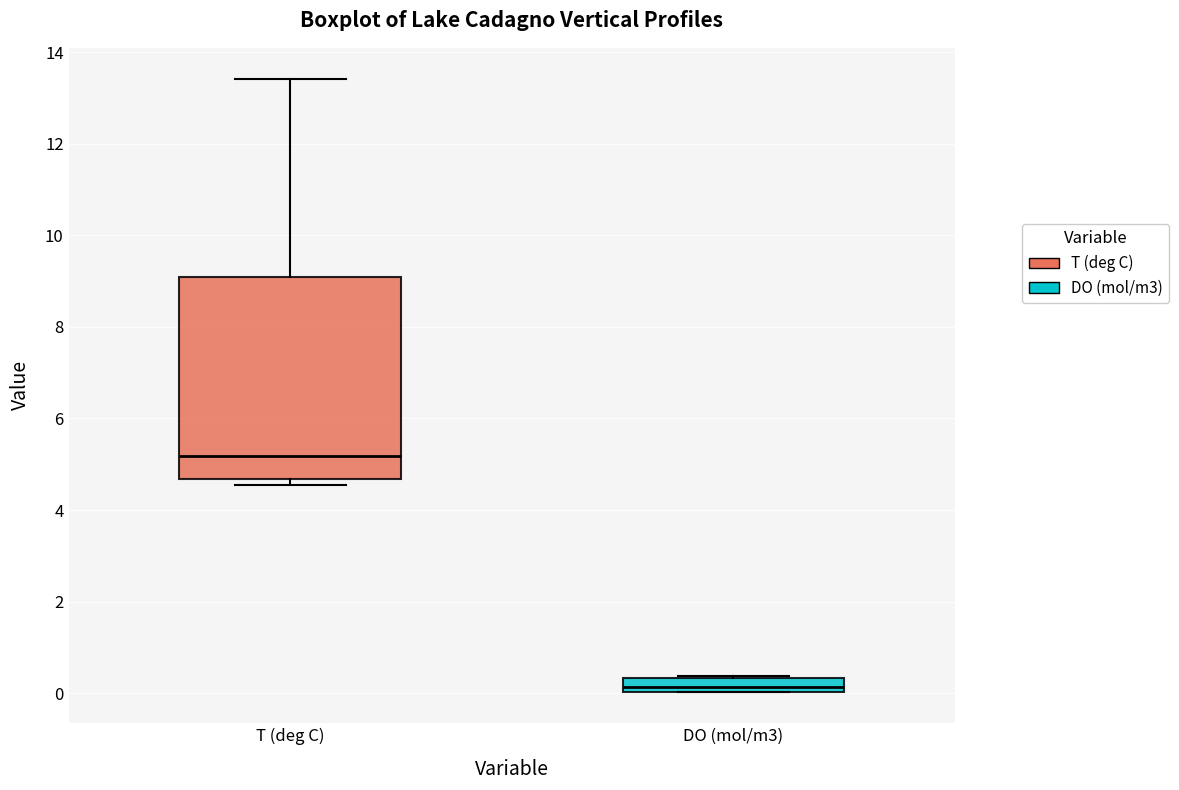

Where does the upper whisker of the box for T (deg C) end on the y-axis? The values are not printed on the chart, so give them approximately, as read against the axis.

13.4